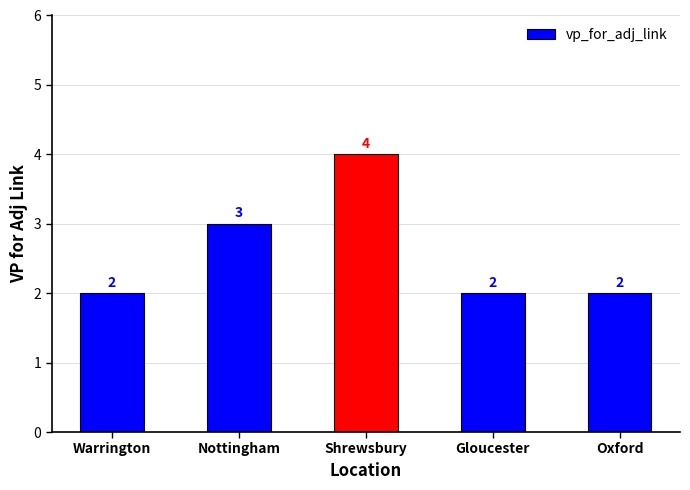

The value at Shrewsbury is 1. True or false?

False